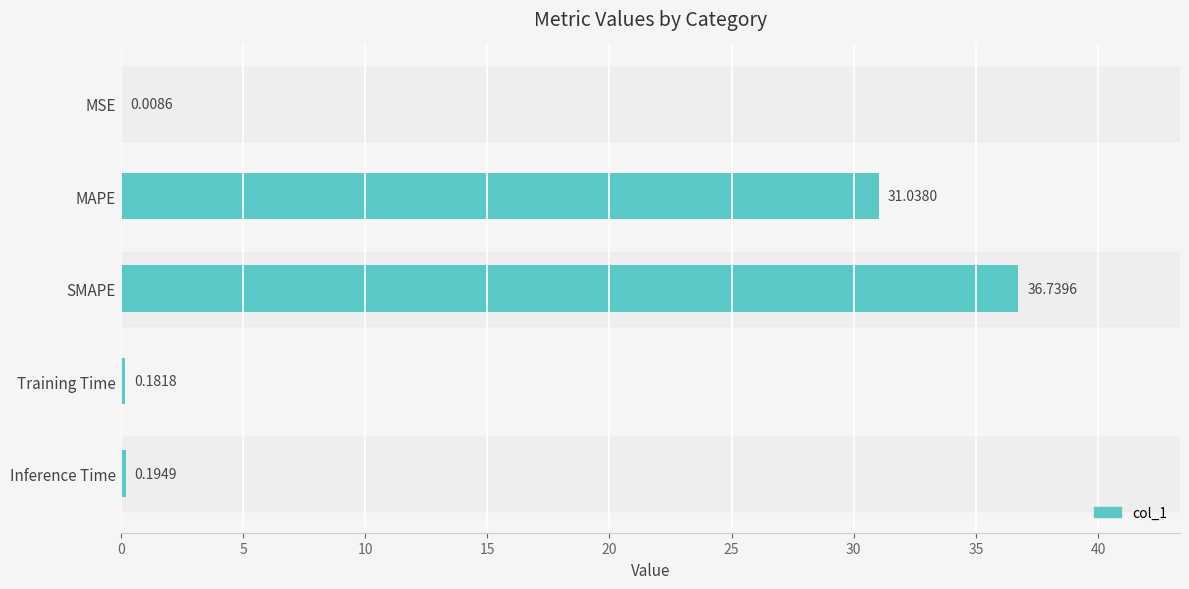

What is the sum of all values?

68.2